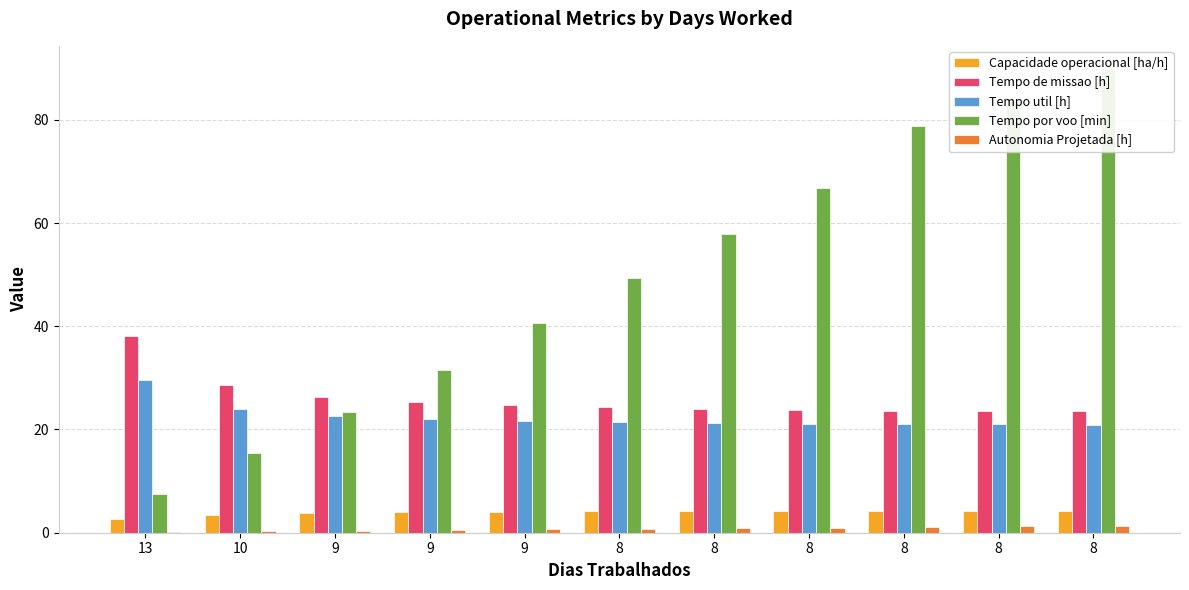

Between 9 and 9, which is larger?

9